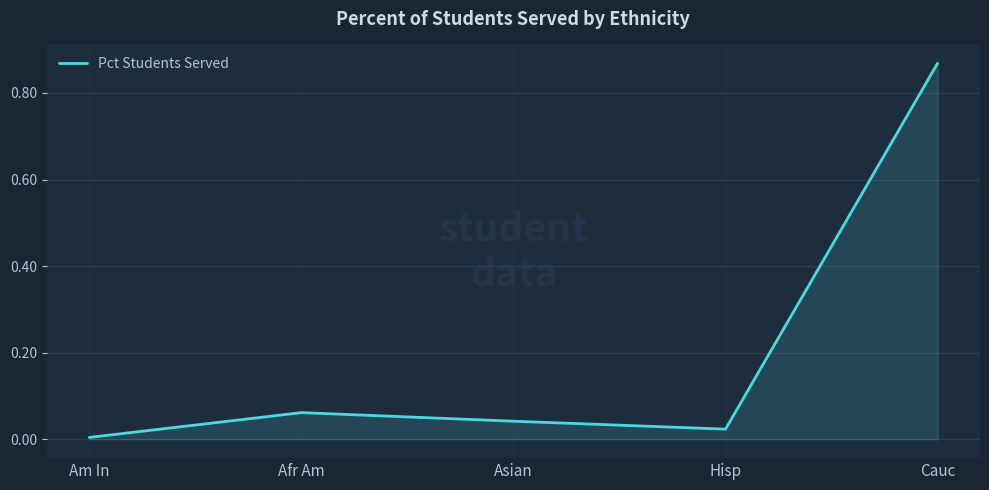

Rank the categories by value from lowest to highest.

Am In, Hisp, Asian, Afr Am, Cauc